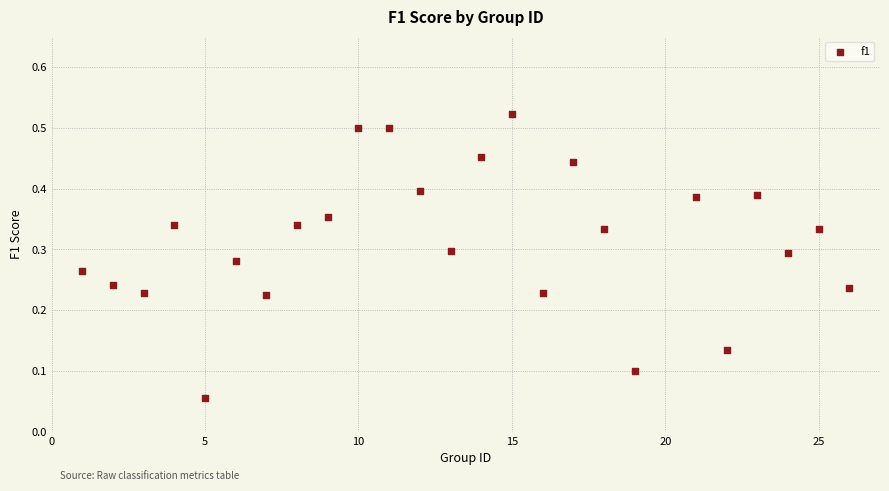

What is the range of X values (max minus min)?

25.0